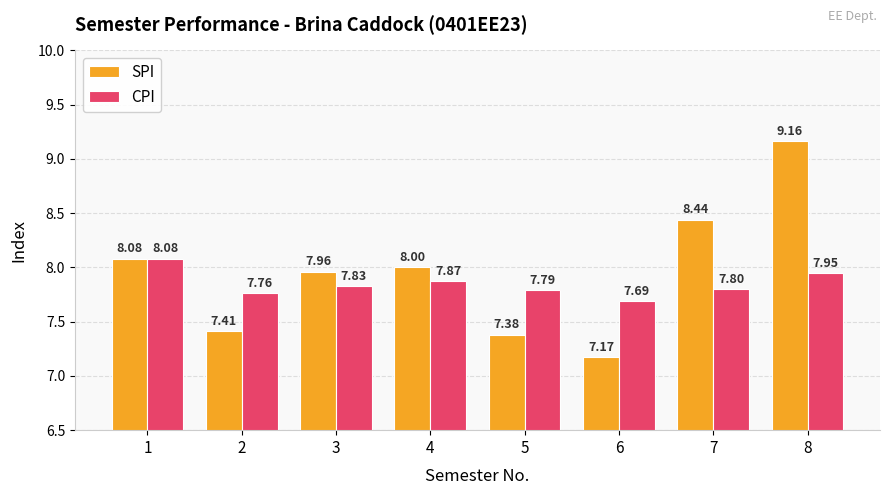

Is the value of SPI at 1 greater than the value of CPI at 6?

Yes